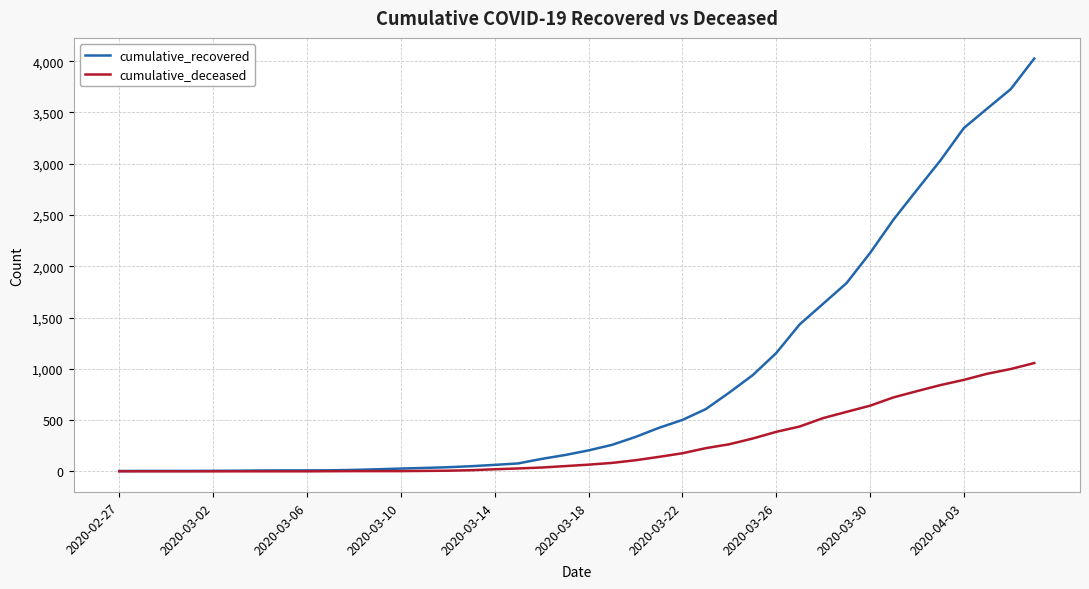

Rank the series by their average value, from lowest to highest.

cumulative_deceased, cumulative_recovered